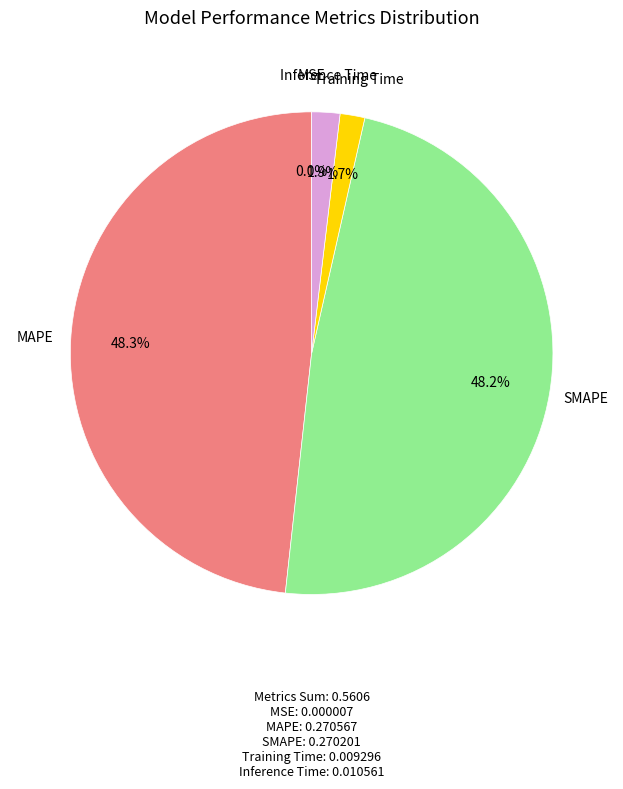

Does any single category account for the majority?

No